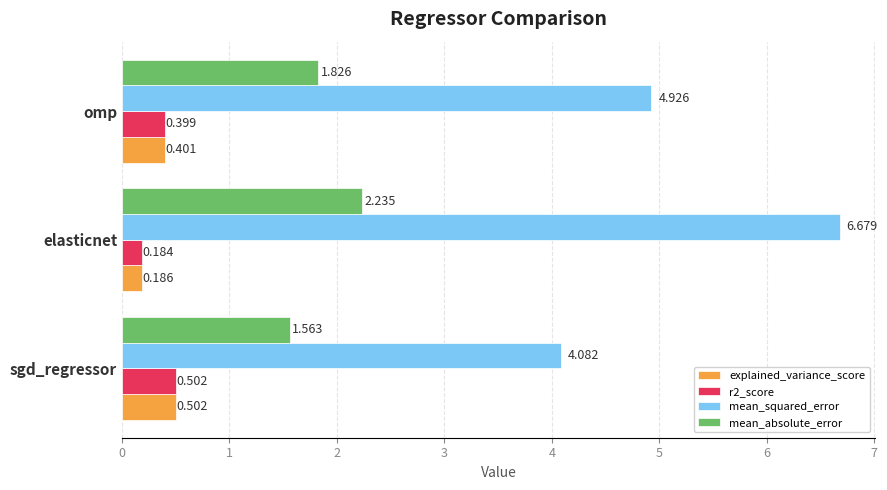

What are all the series names shown in the legend?

explained_variance_score, r2_score, mean_squared_error, mean_absolute_error